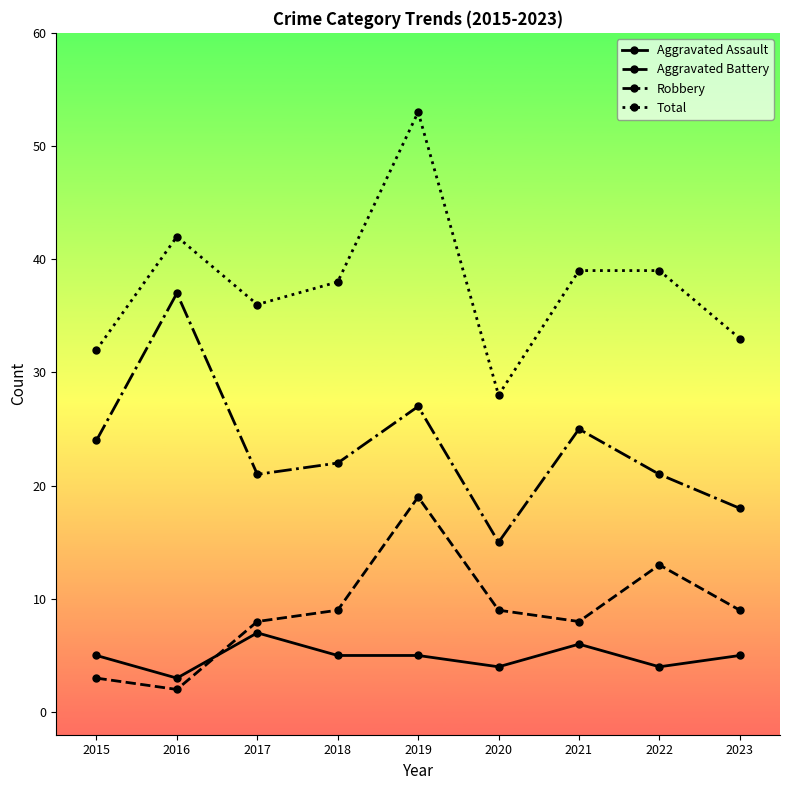

True or false: Total has more than 1 points higher than both neighbors.

True